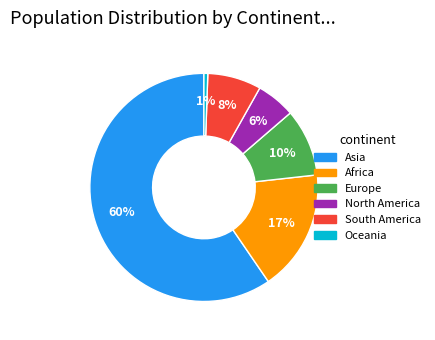

How many slices are in this pie chart?

6